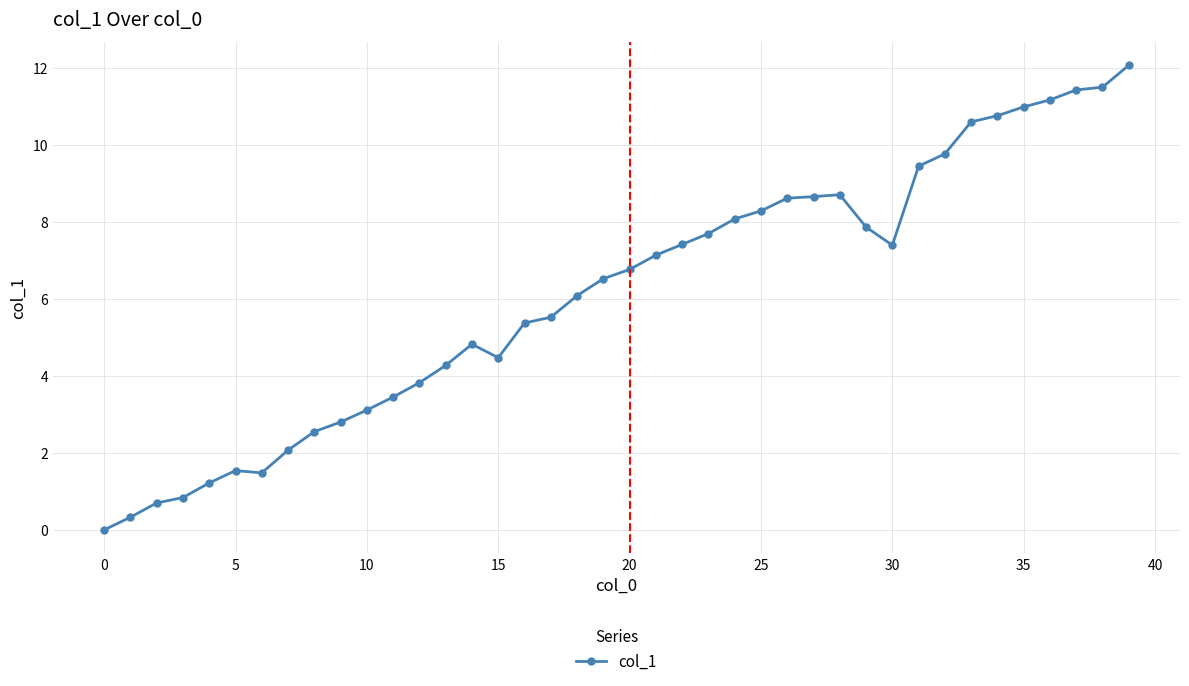

What is the value of the 10th point from the left?

2.8